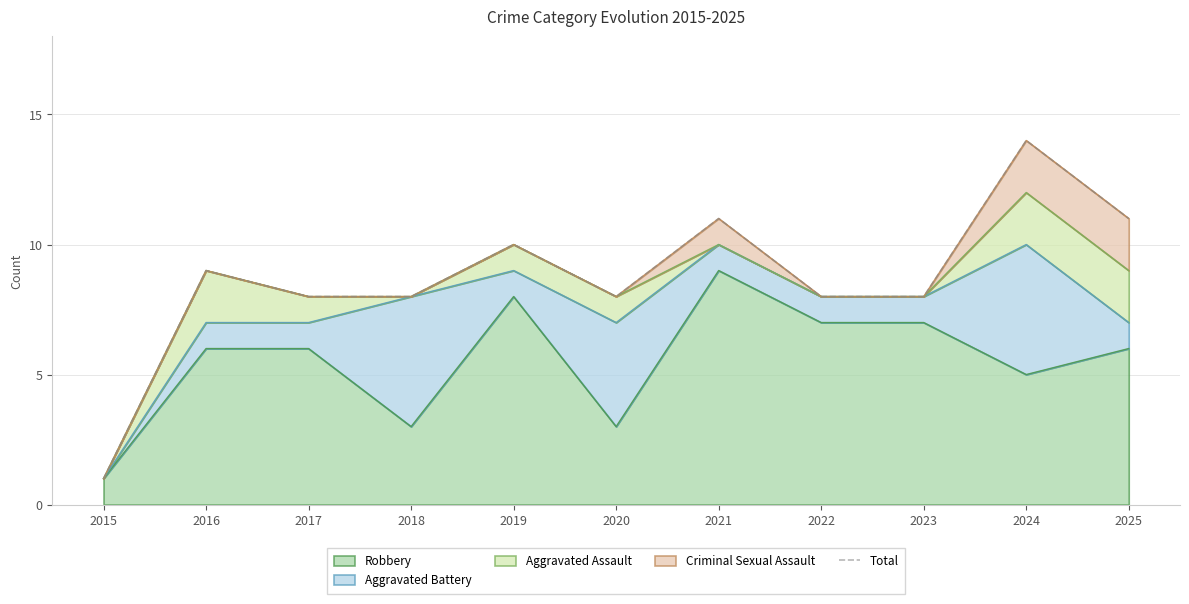

What is the minimum value shown in the chart?

1